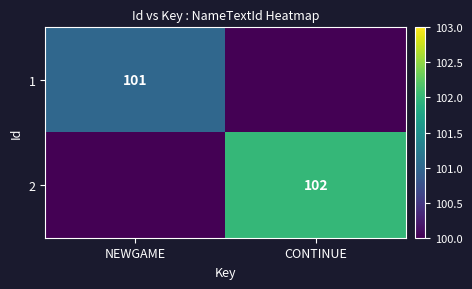

Is it true that 1 equals 101 at NEWGAME?

True